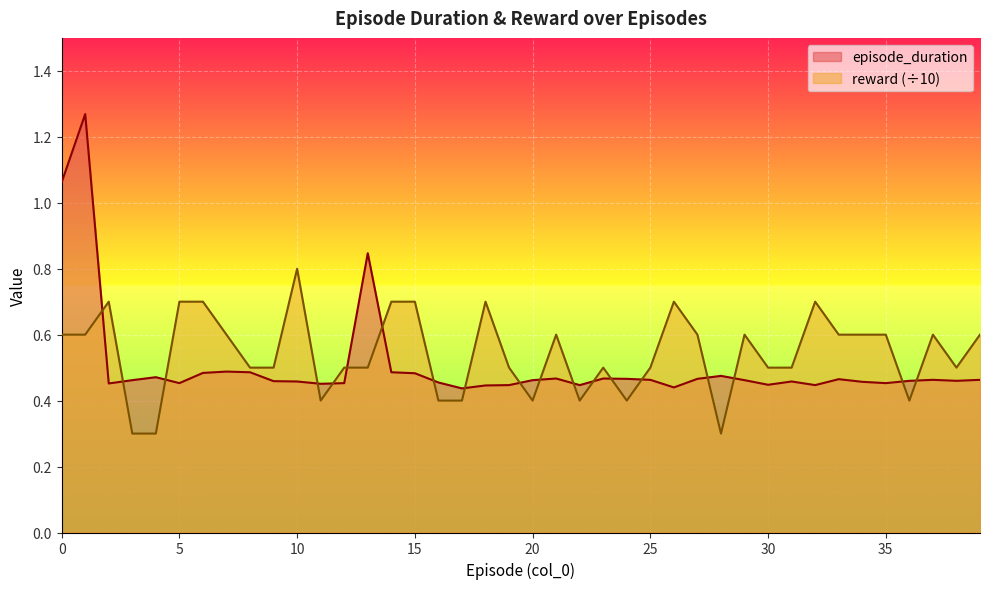

Is the value of reward at 11 greater than the value of episode_duration at 36?

No